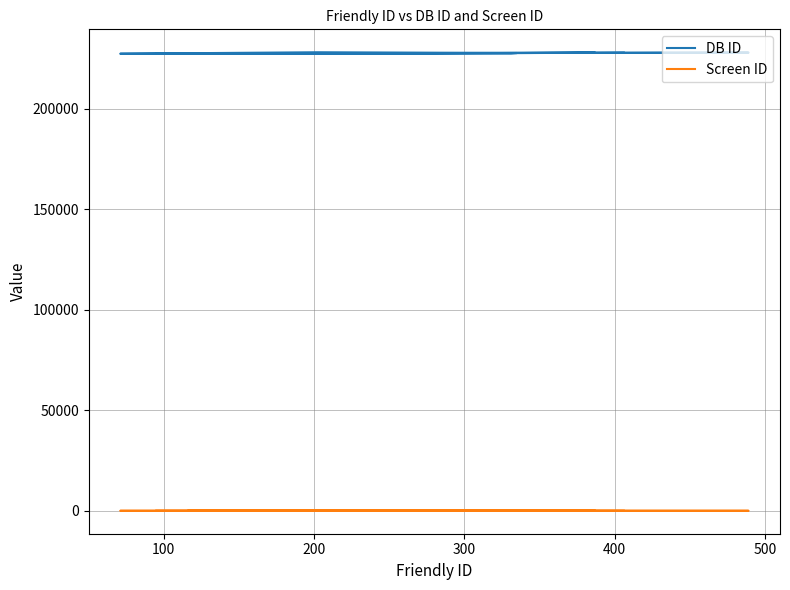

How many data points in DB ID are less than 227600?

7